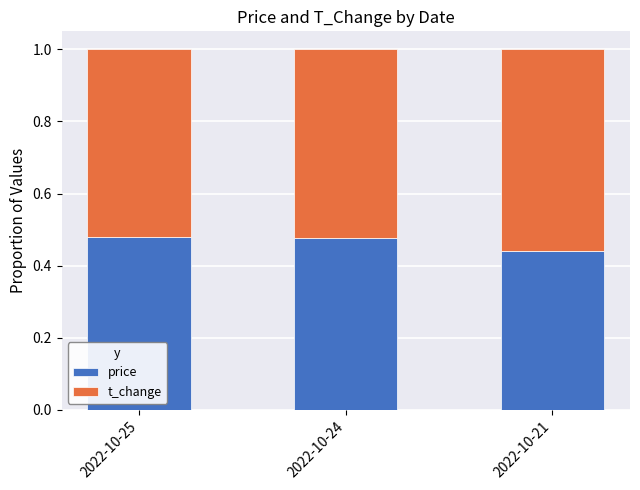

How many price values are between 0 and 1?

3